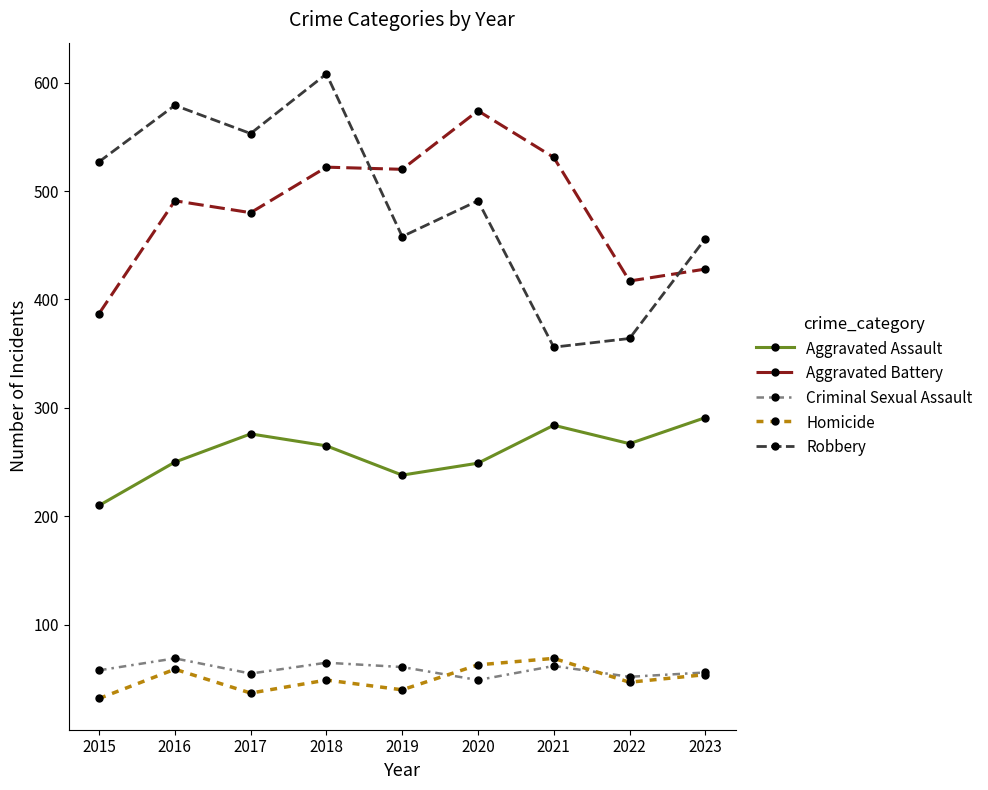

Does the chart display data point markers on the line(s)?

Yes